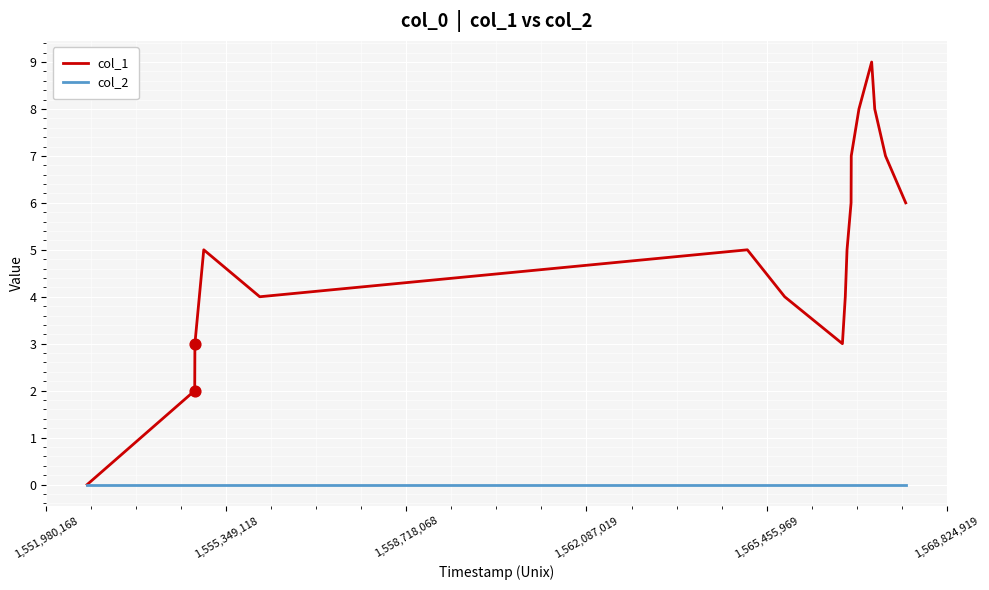

Which series has the widest spread of values?

col_1